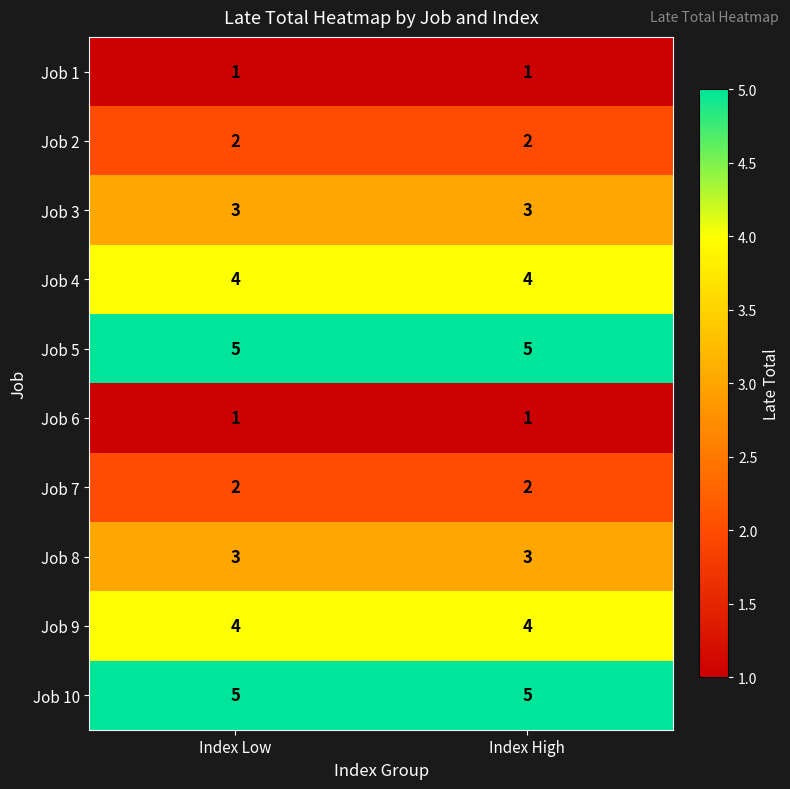

What is the spread (max minus min) of values at Index Low?

4